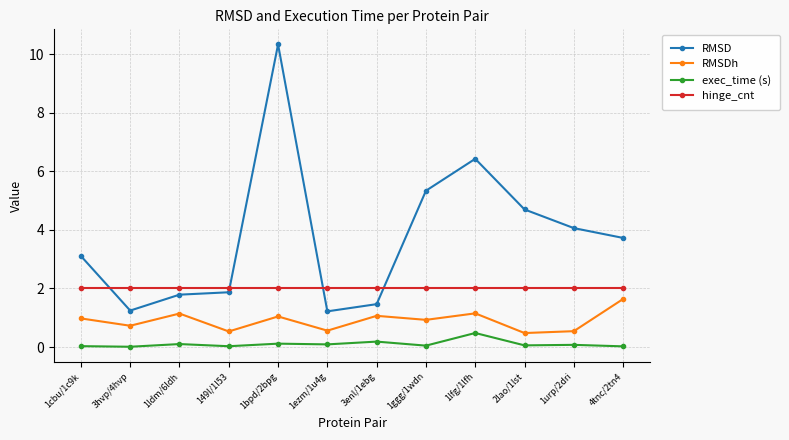

The value of hinge_cnt at 1cbu/1c9k is 0.9. True or false?

False